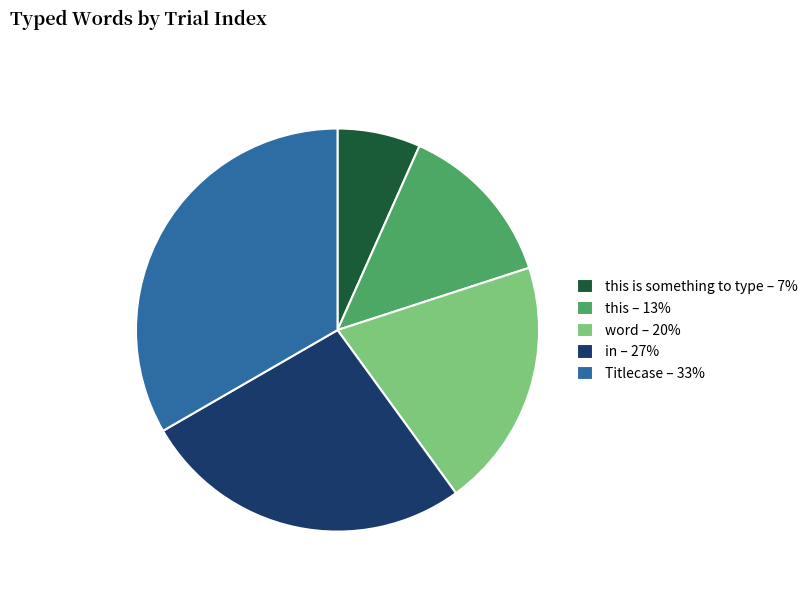

Which slice is the largest?

Titlecase – 33%